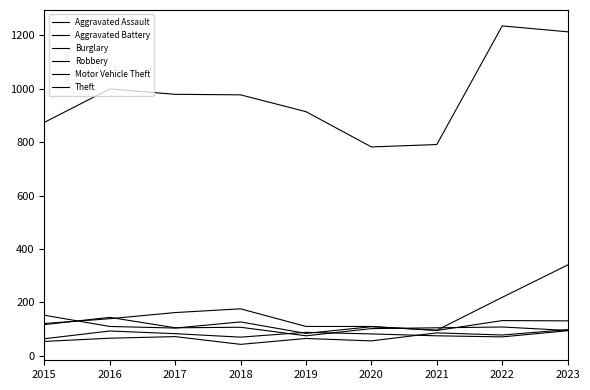

Reading left to right, extract all data points from this chart.

Aggravated Assault: 2015=54	2016=66	2017=72	2018=43	2019=65	2020=56	2021=86	2022=78	2023=98
Aggravated Battery: 2015=64	2016=93	2017=83	2018=70	2019=88	2020=82	2021=75	2022=71	2023=94
Burglary: 2015=121	2016=139	2017=162	2018=176	2019=110	2020=110	2021=95	2022=132	2023=131
Robbery: 2015=117	2016=144	2017=105	2018=107	2019=75	2020=102	2021=105	2022=108	2023=95
Motor Vehicle Theft: 2015=152	2016=110	2017=104	2018=127	2019=84	2020=109	2021=96	2022=219	2023=340
Theft: 2015=874	2016=999	2017=979	2018=977	2019=914	2020=782	2021=791	2022=1235	2023=1213